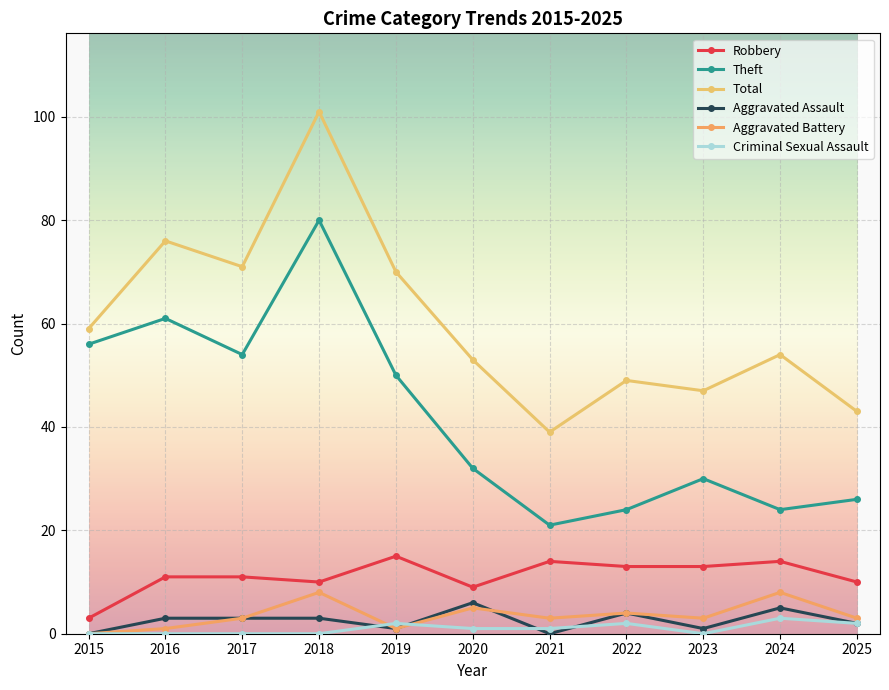

What is the difference between the second highest and second lowest values in the Aggravated Assault series?

5